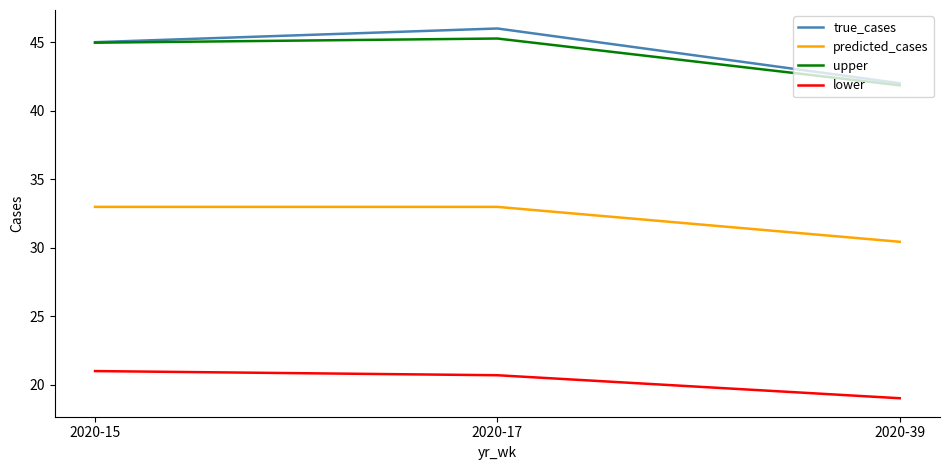

What is the maximum value shown in the chart?

46.0